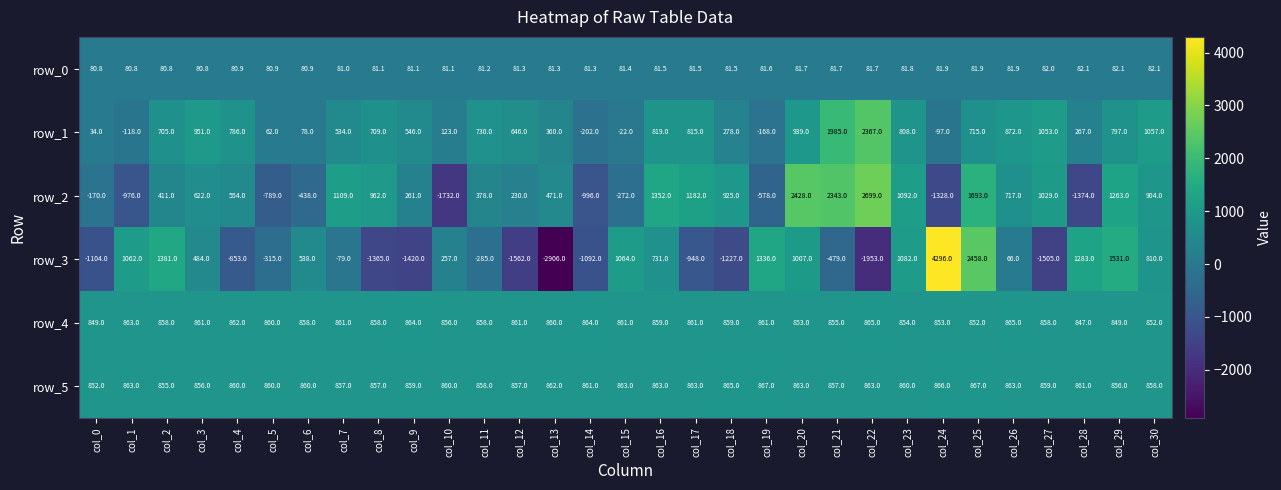

Count the number of data series in this chart.

6